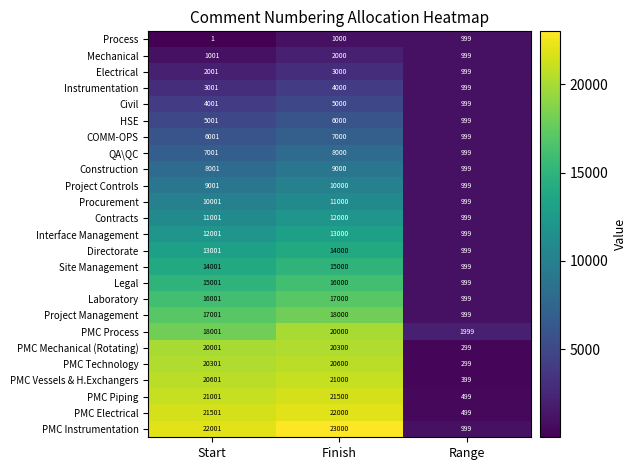

At which category is the sum across all series the highest?

Finish